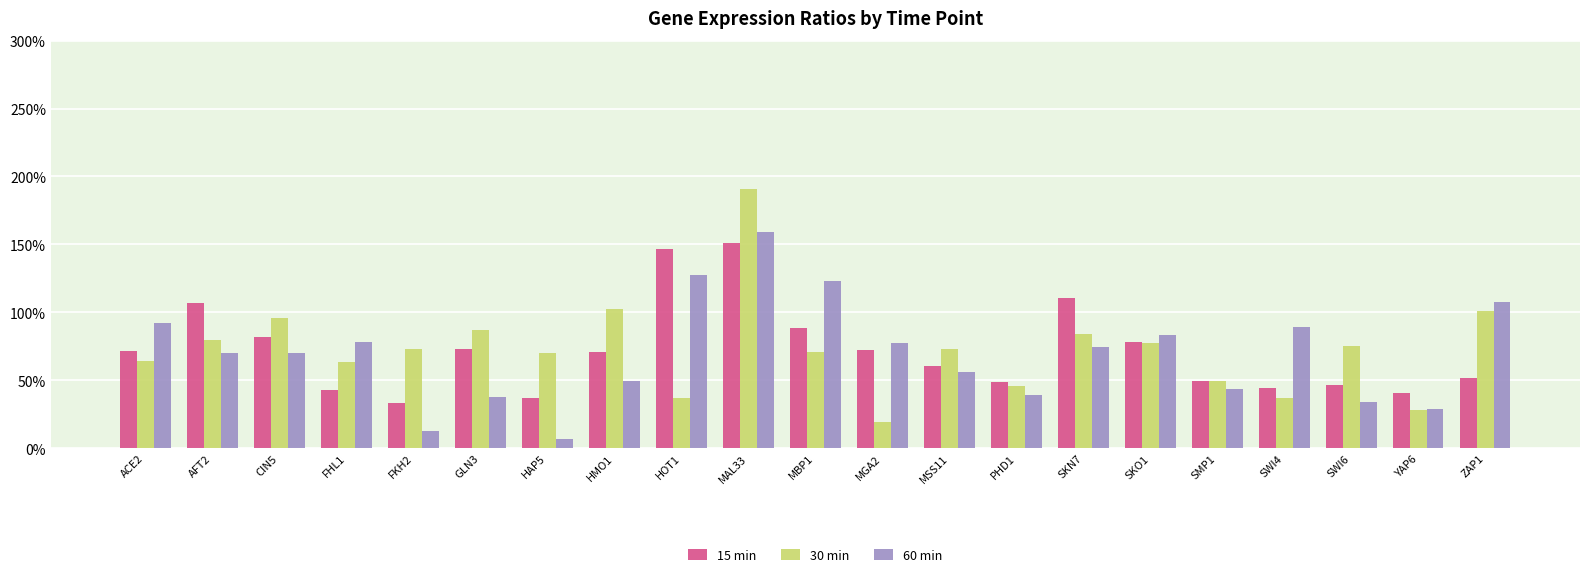

At which category is the sum across all series the highest?

MAL33